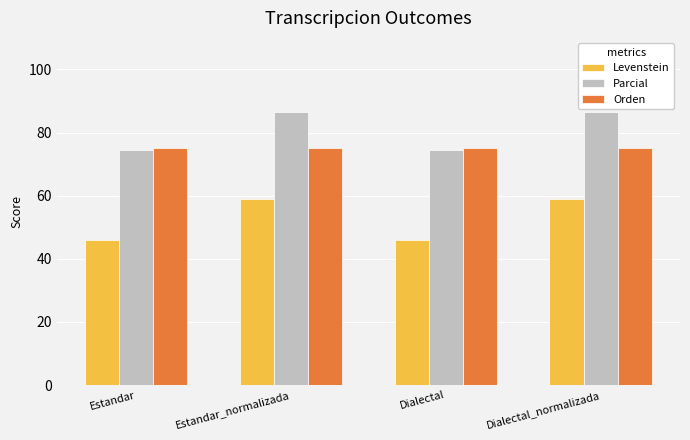

Read the Levenstein value at Dialectal_normalizada.

59.1